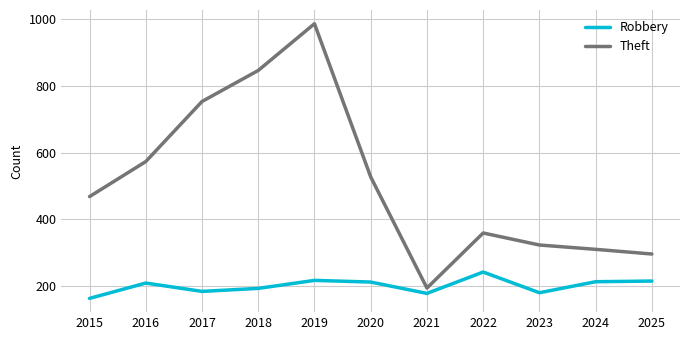

At which category is the sum across all series the highest?

2019